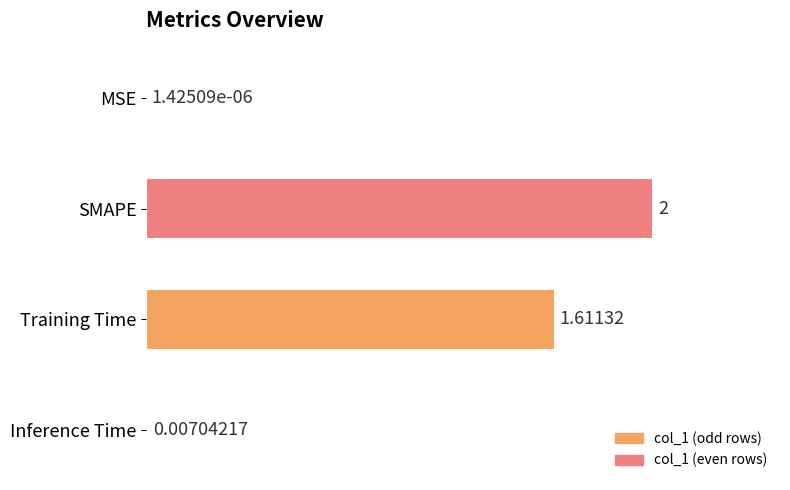

What is the sum of the values at SMAPE and MSE?

2.0